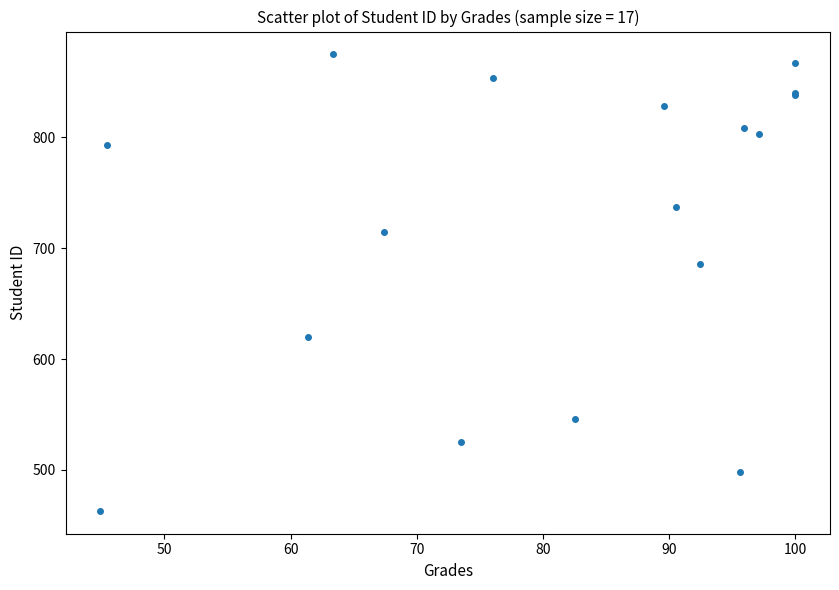

What Y value in the scatter plot is closest to 669?

686